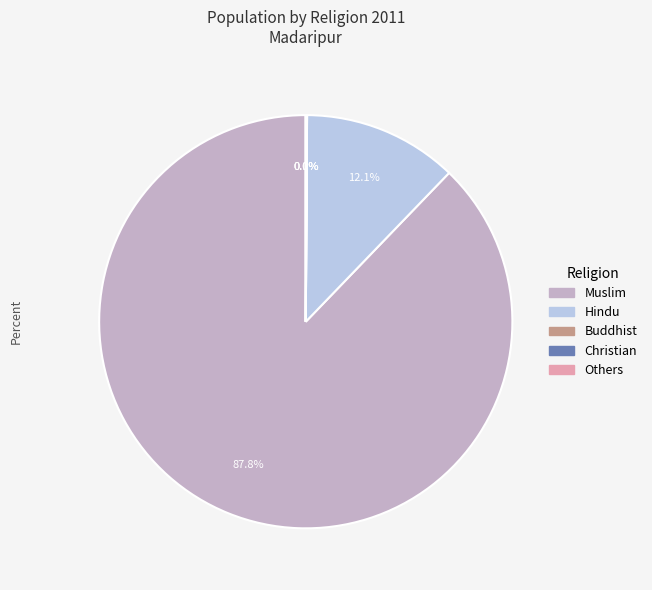

What percentage do Muslim and Hindu together represent?

99.9%